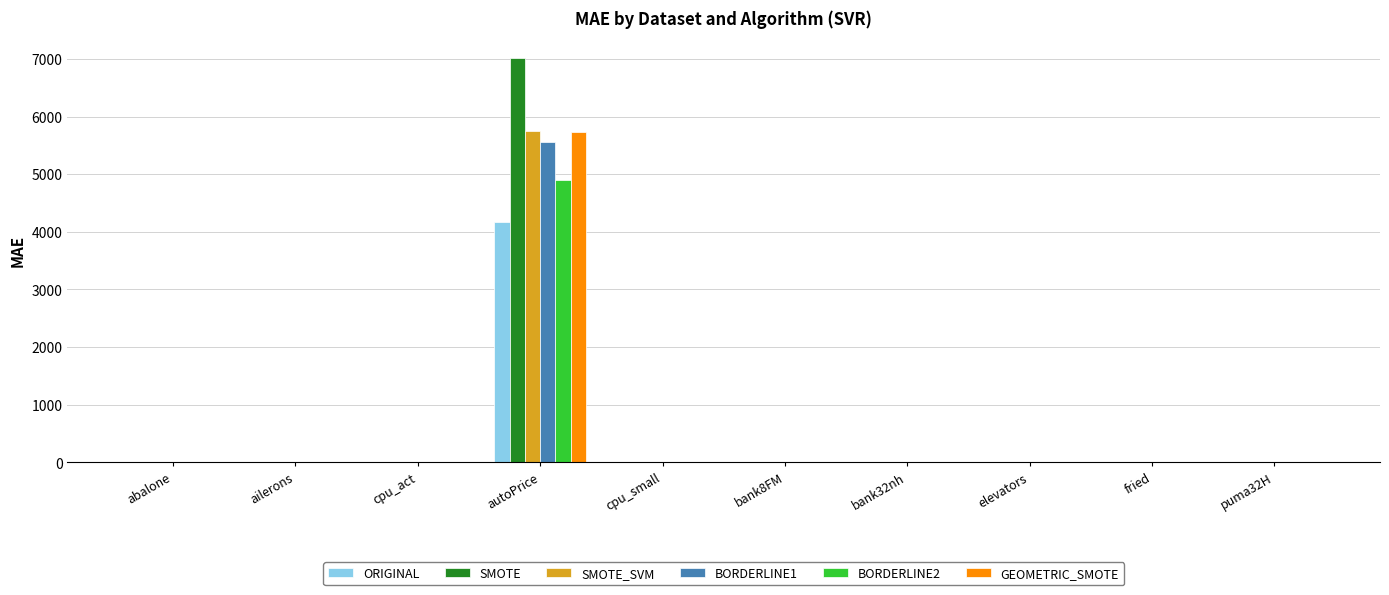

At which category is the sum across all series the highest?

autoPrice